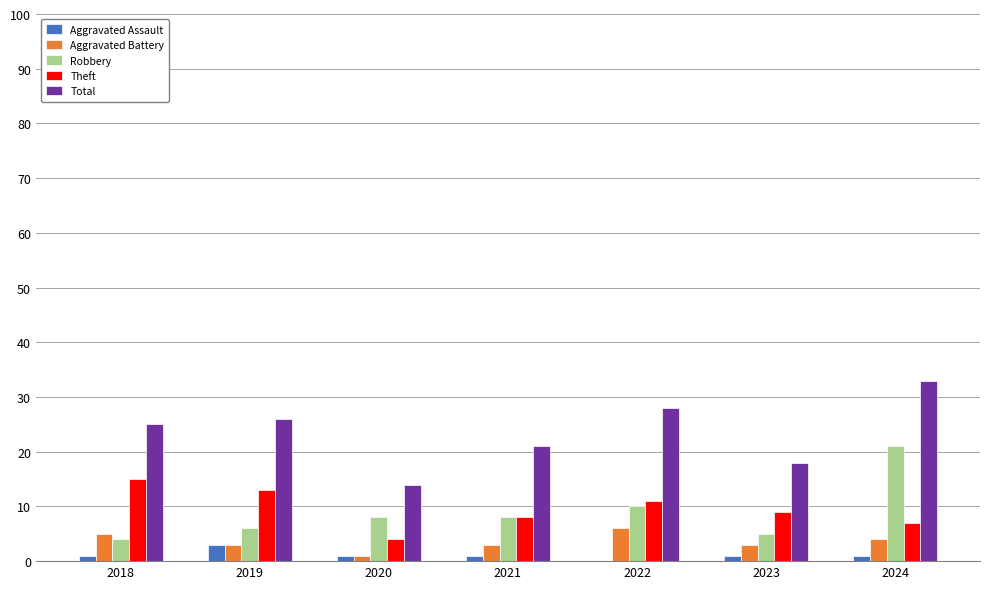

Which label corresponds to the largest value in the chart?

2024